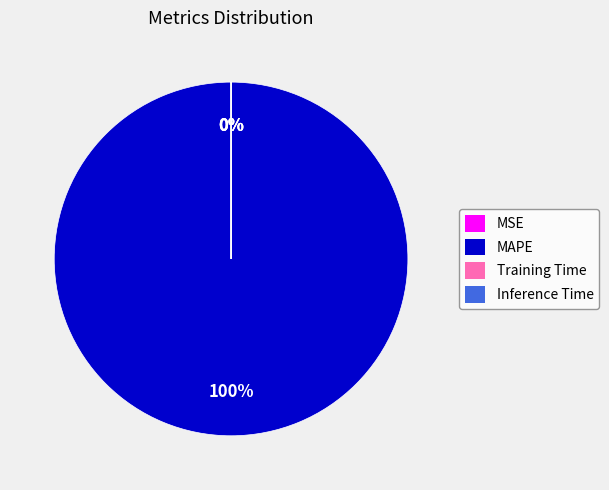

Which has a higher value, MSE or MAPE?

MAPE